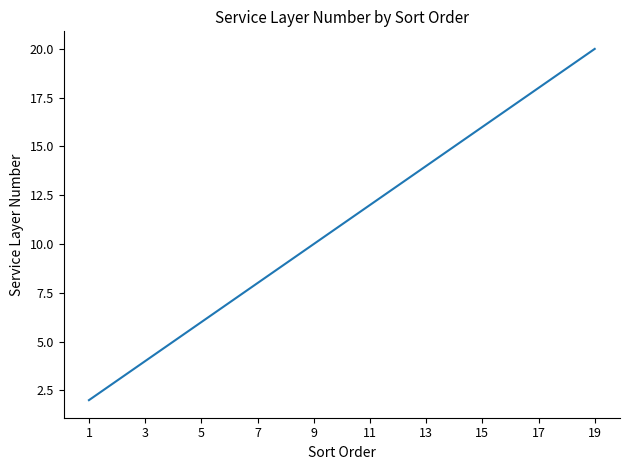

What is the maximum value shown in the chart?

20